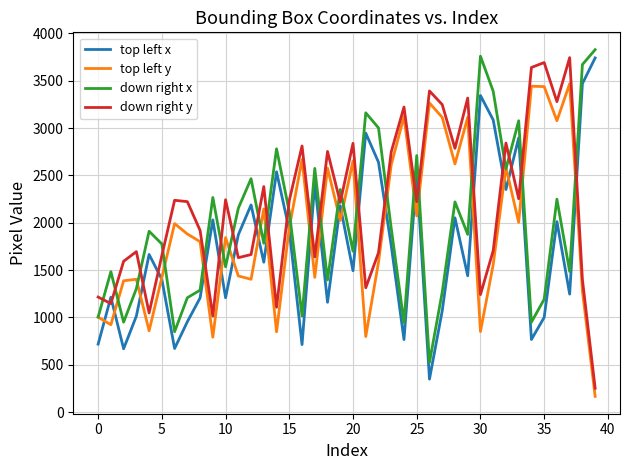

True or false: top left x and down right x intersect in this chart.

False